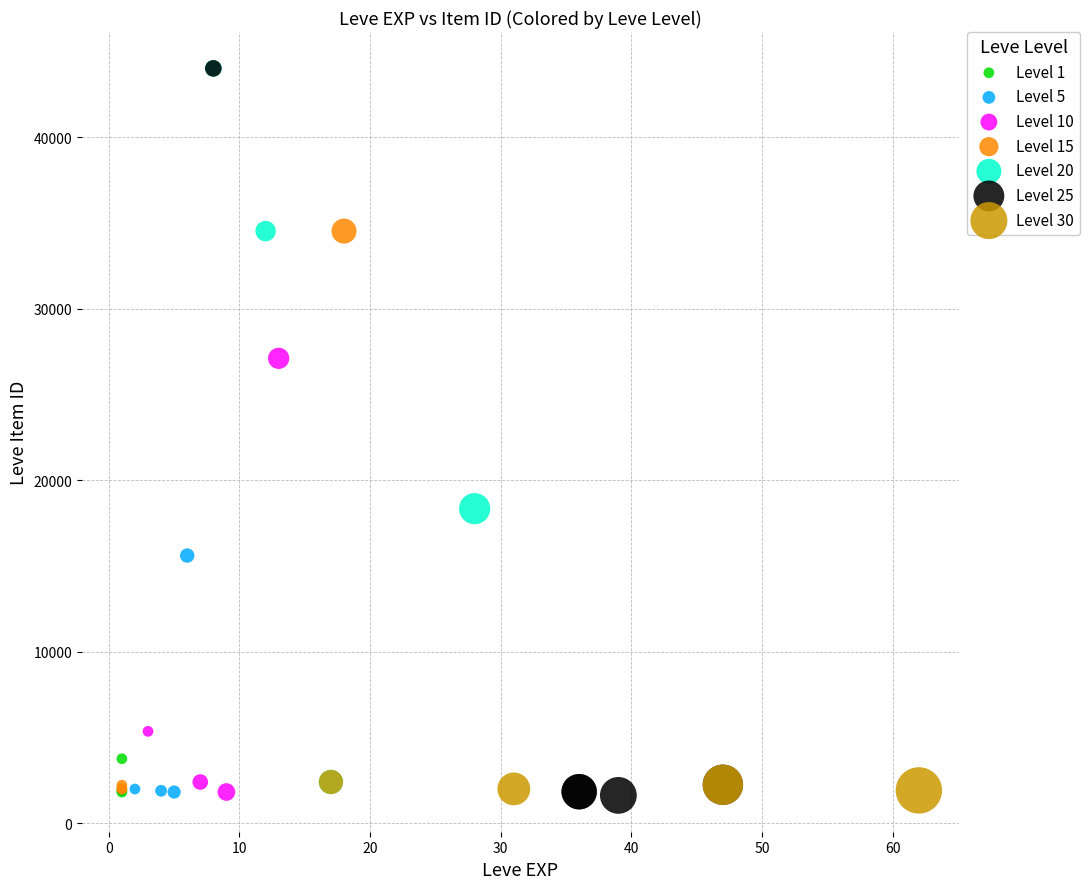

Which series has the largest Y range (max minus min)?

Level 25